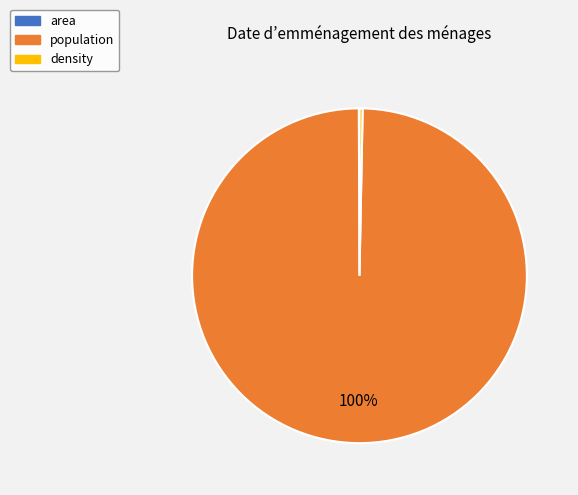

To the nearest percent, what is the combined percentage of population and density?

100%